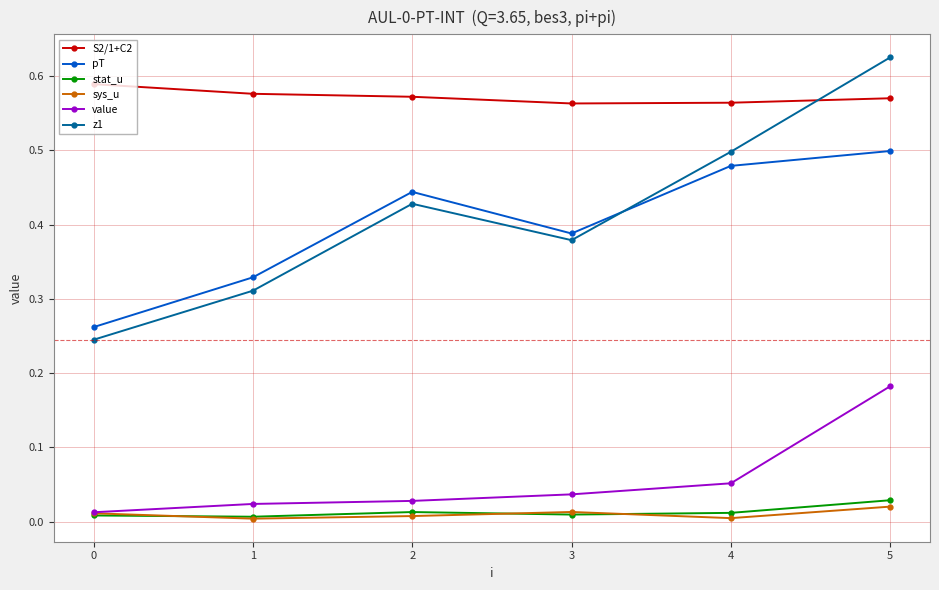

At how many categories does at least one series exceed 0?

6